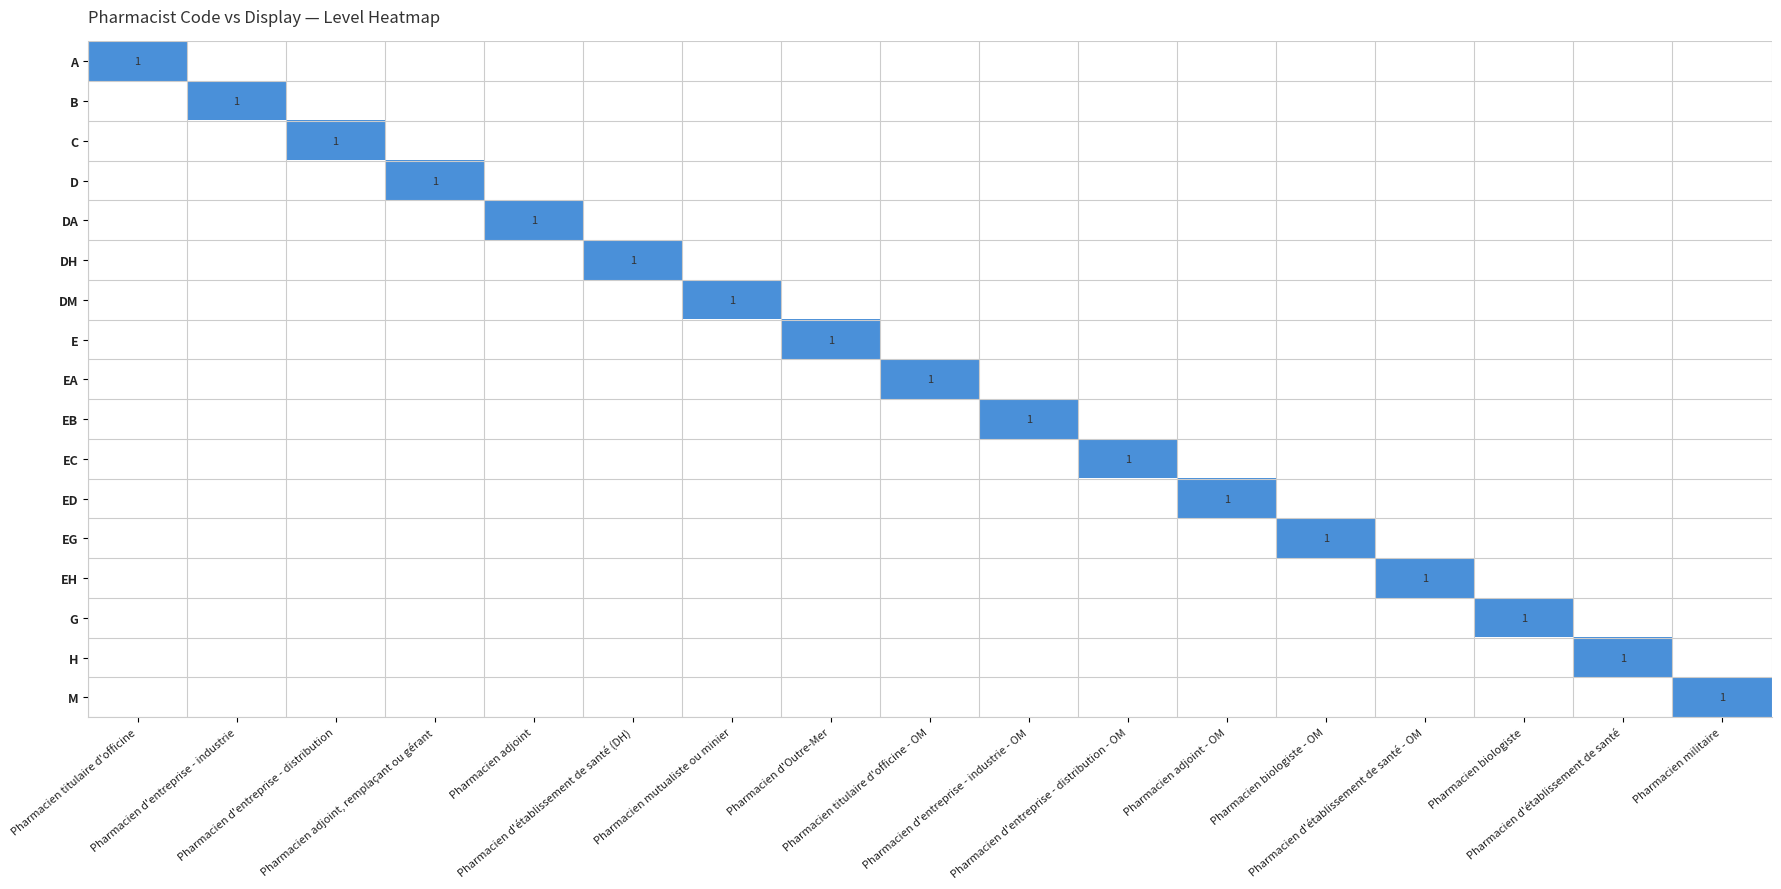

How many categories are shown in the chart?

17